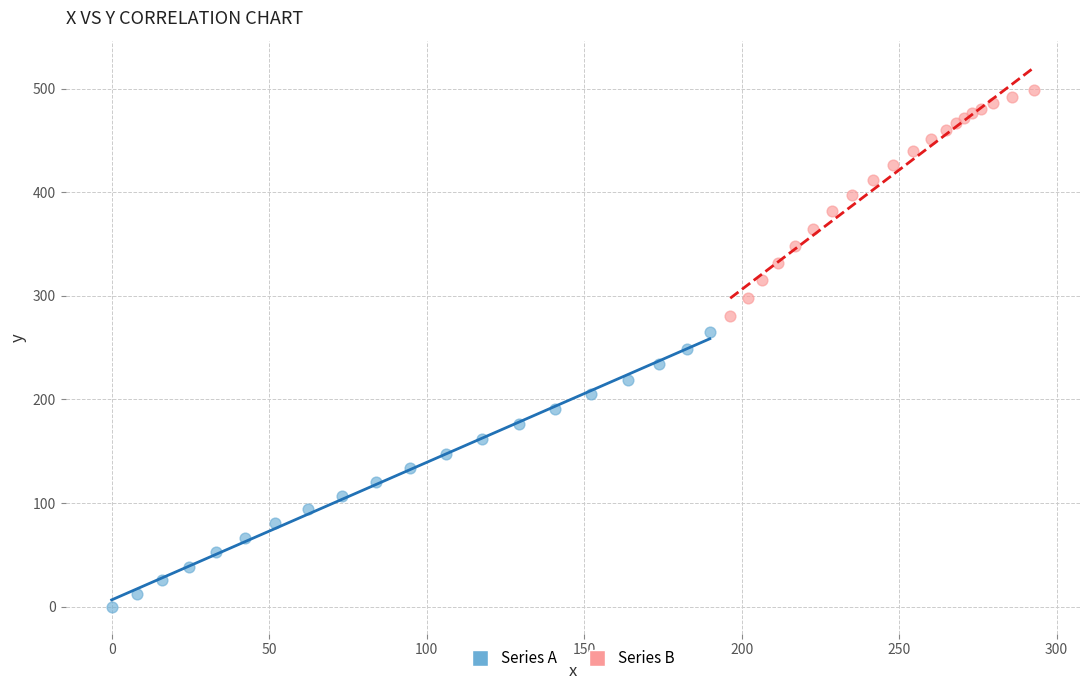

Which series has the largest Y range (max minus min)?

Series A